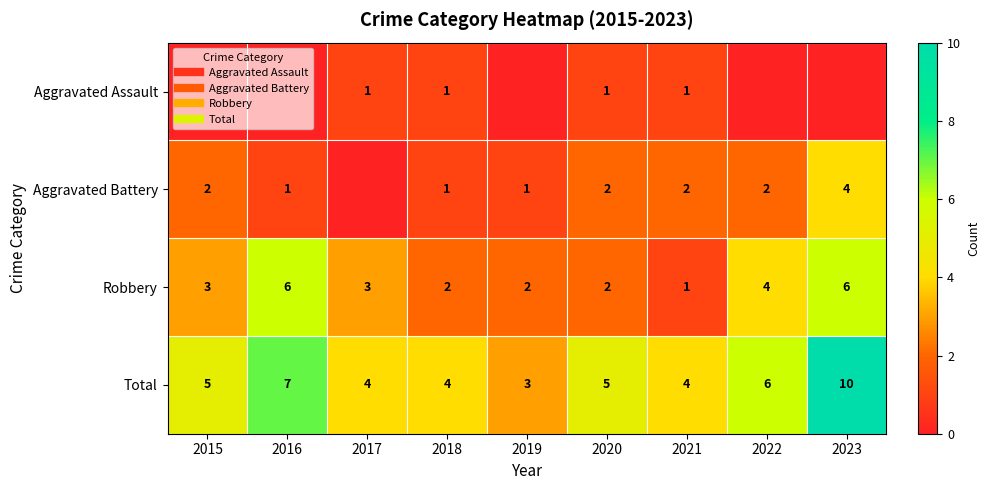

At 2015, list the series in order from smallest to largest.

Aggravated Assault, Aggravated Battery, Robbery, Total